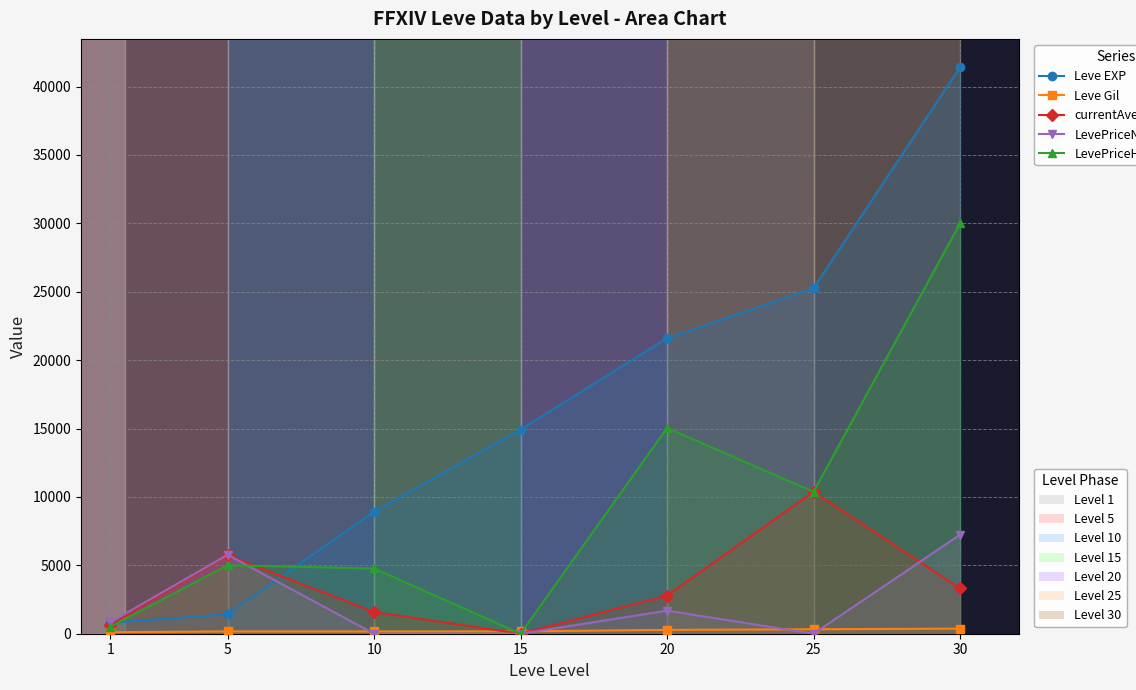

Does the chart have visible grid lines?

Yes